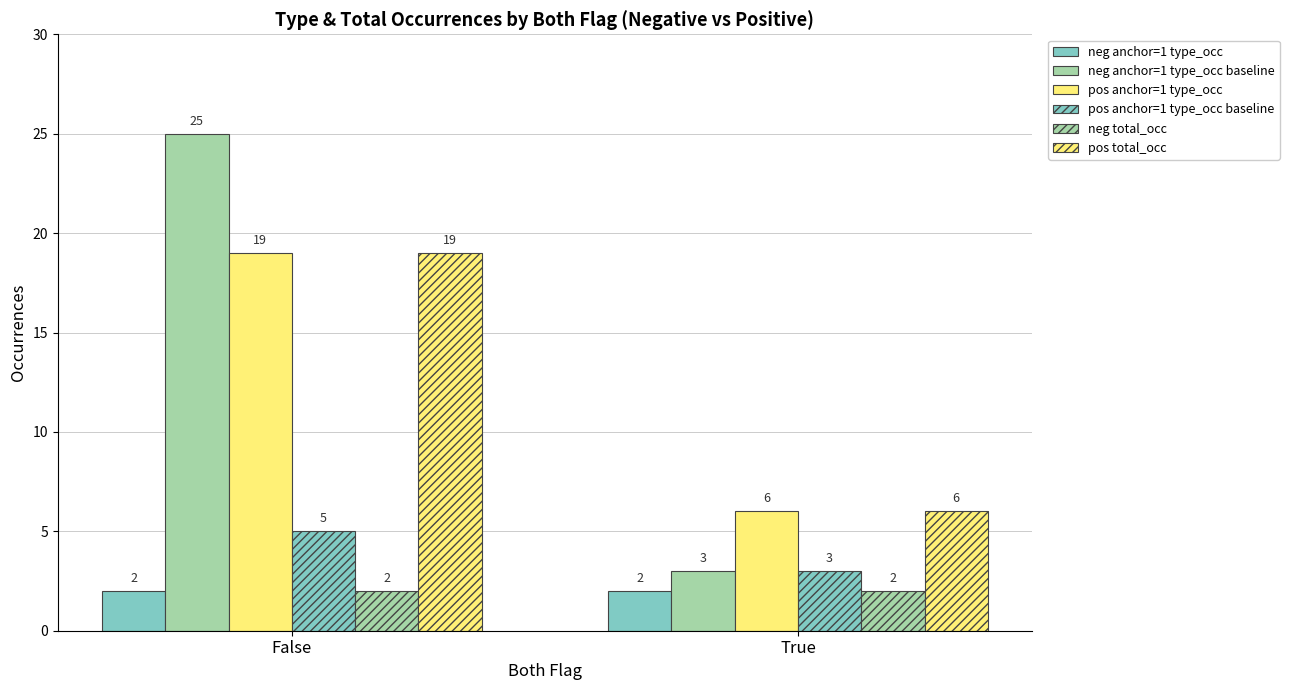

Count the number of data series in this chart.

6